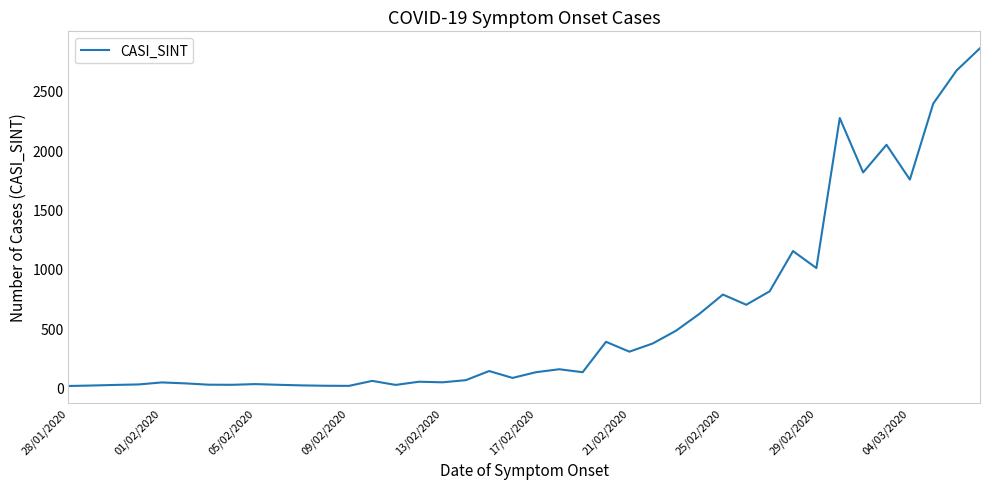

True or false: there are more than 0 points higher than both neighbors.

True